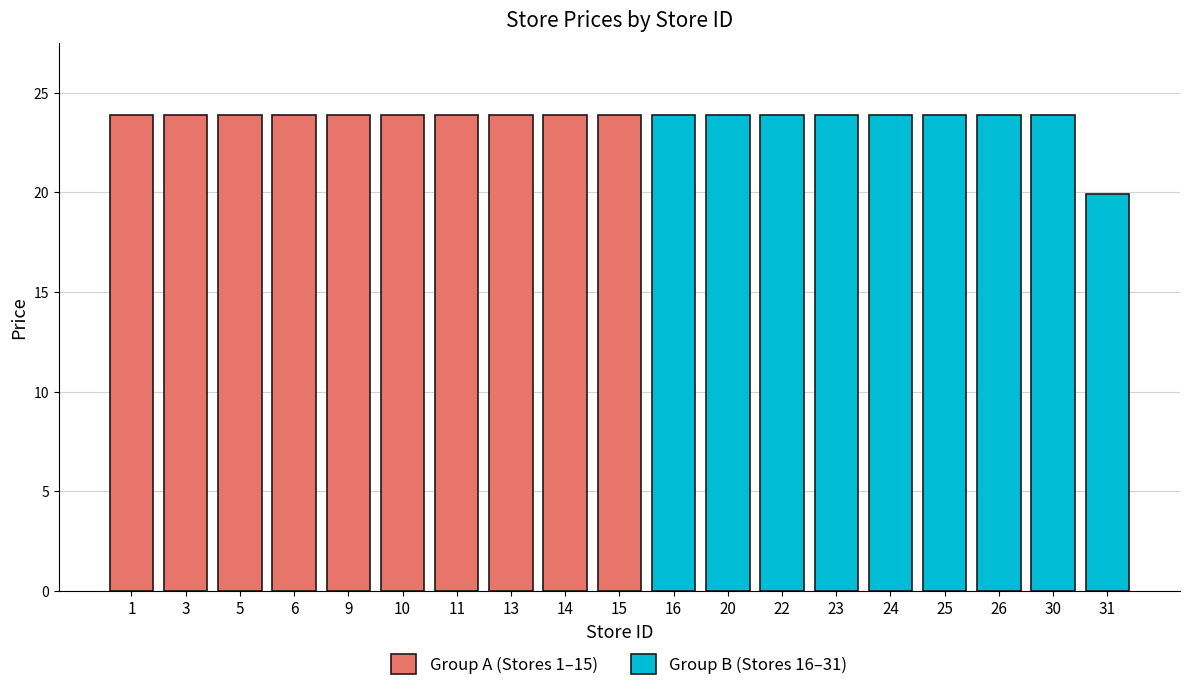

How many categories are shown in the chart?

19